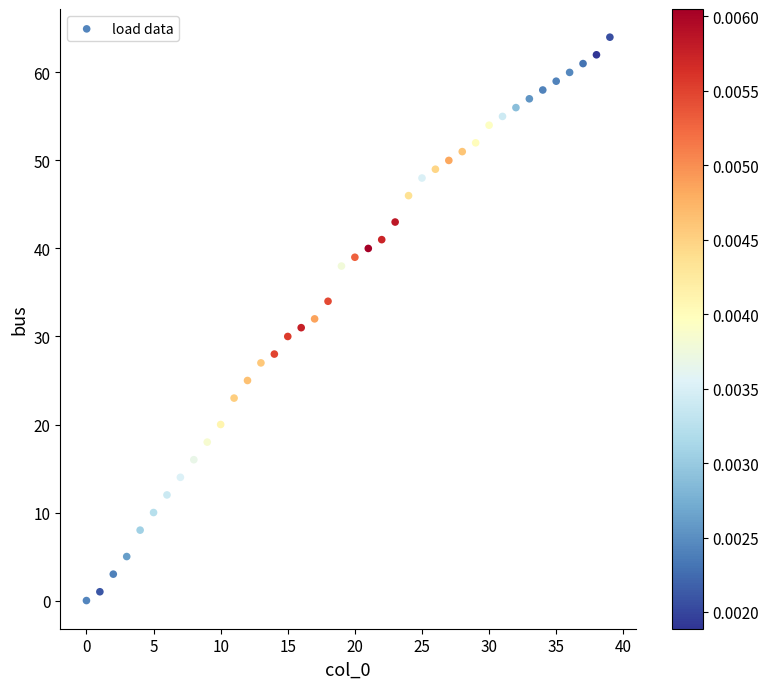

What is the range of Y values (max minus min)?

64